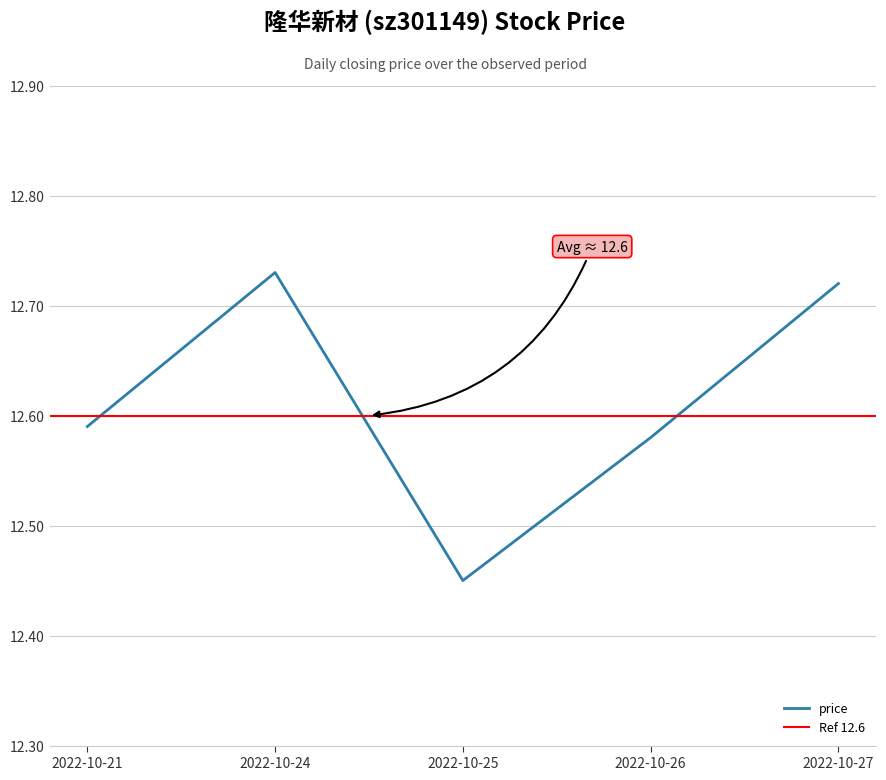

What is the difference between the values at 2022-10-25 and 2022-10-26?

0.1